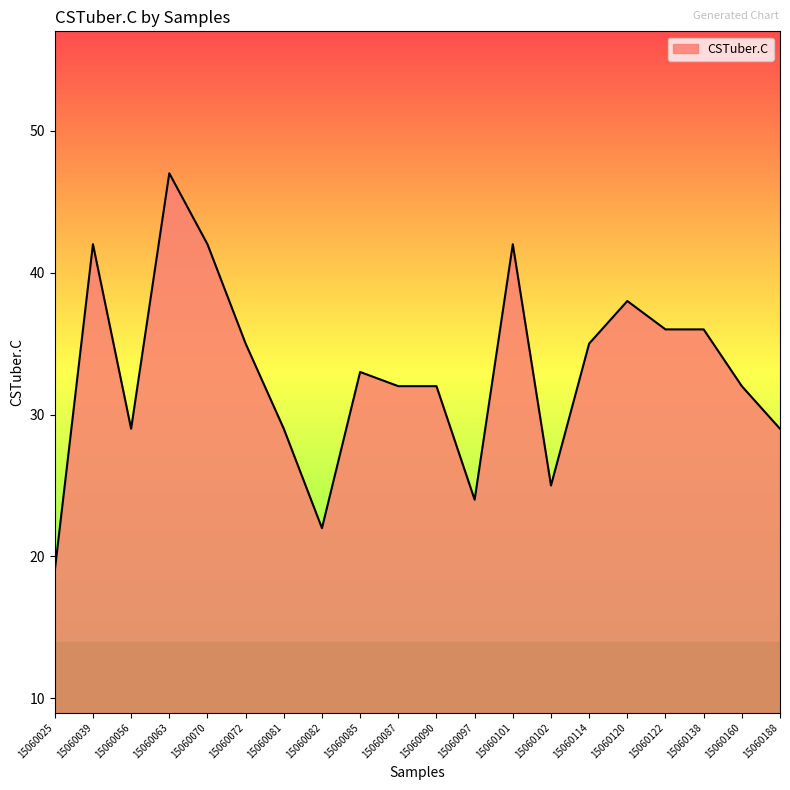

What is the sum of all values?

659